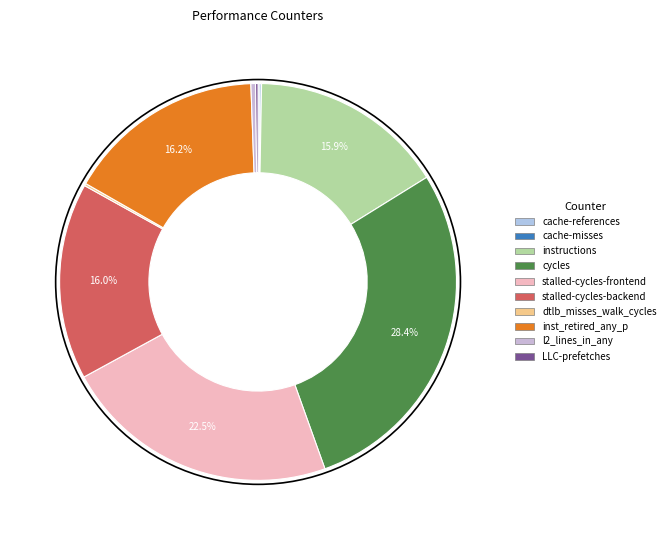

What is the largest slice in the pie chart?

cycles